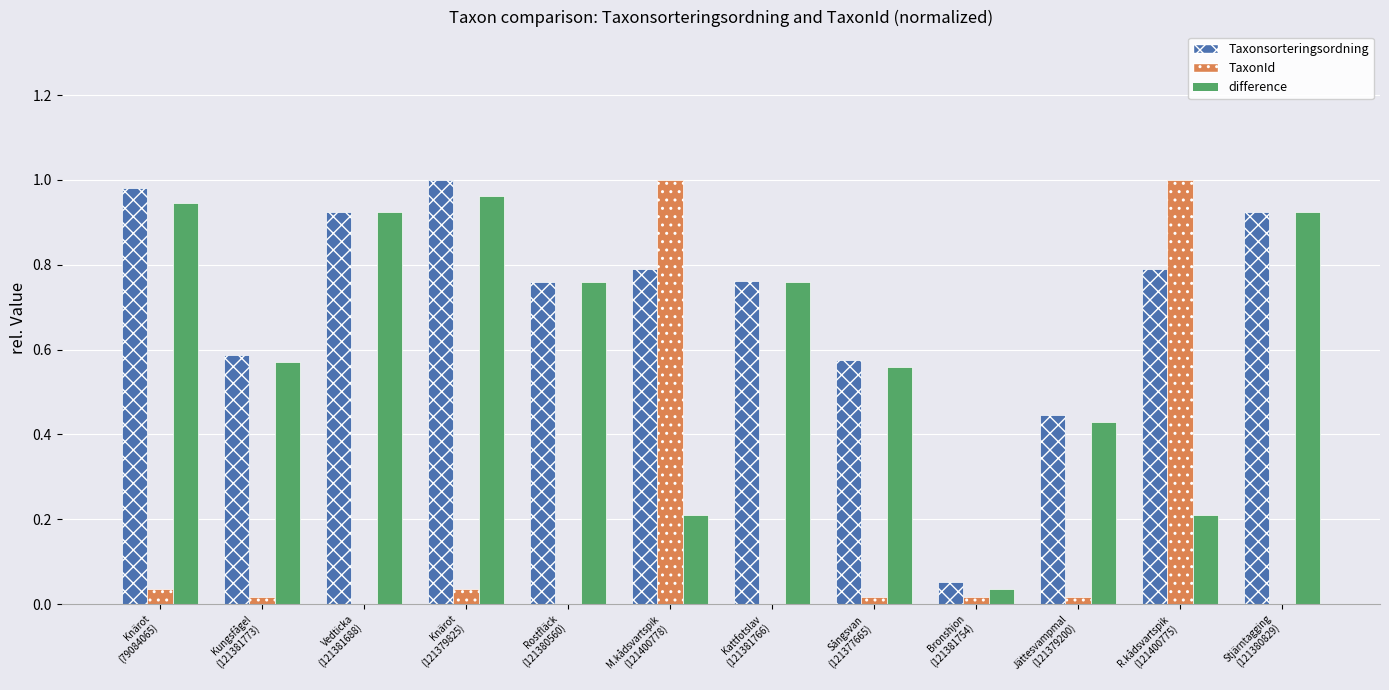

What is the sum of all Taxonsorteringsordning values?

8.6